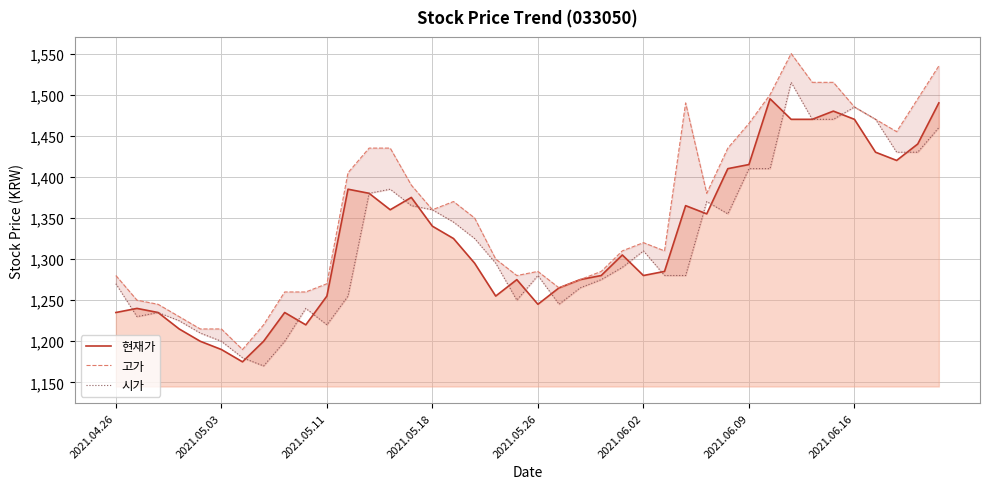

What is the total value across all series at 38?

4365